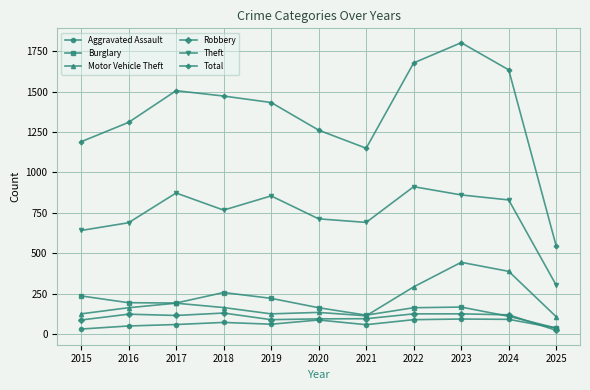

True or false: Motor Vehicle Theft and Aggravated Assault intersect in this chart.

False